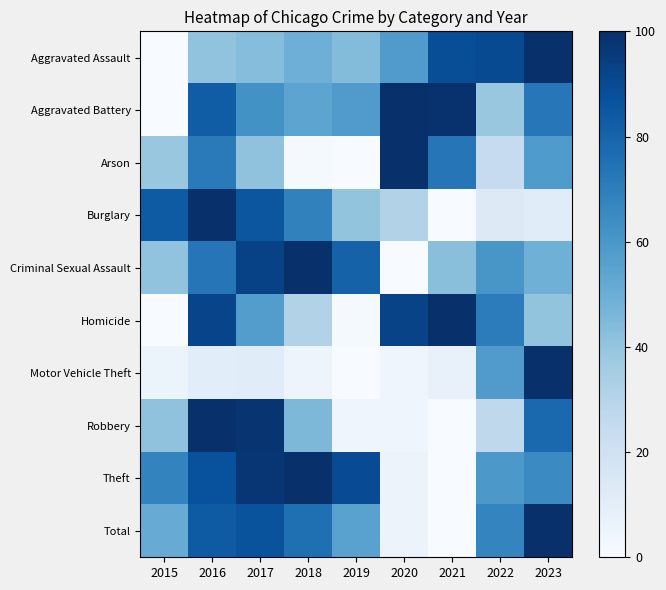

Which series has the largest total across all categories?

Theft